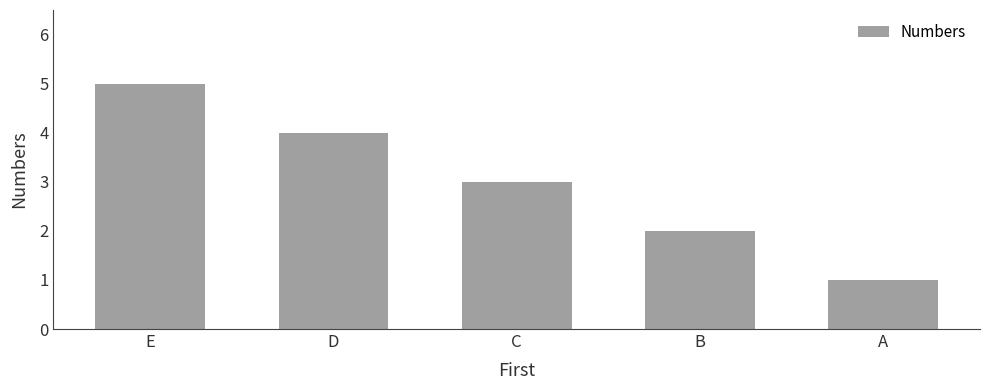

List the labels in order of value, largest first.

E, D, C, B, A